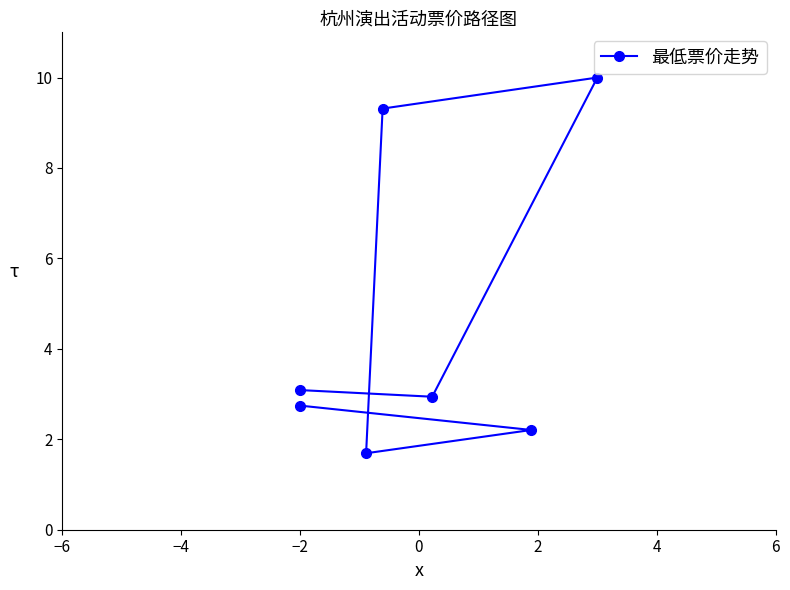

Is it true that the value at −4 is 1.4?

False